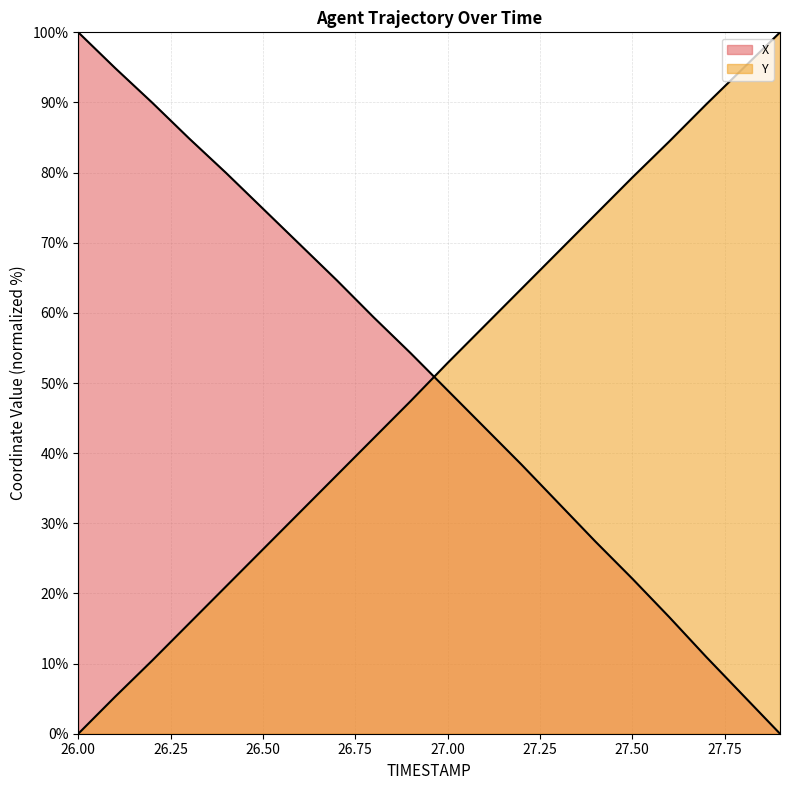

Which series has the widest spread of values?

X